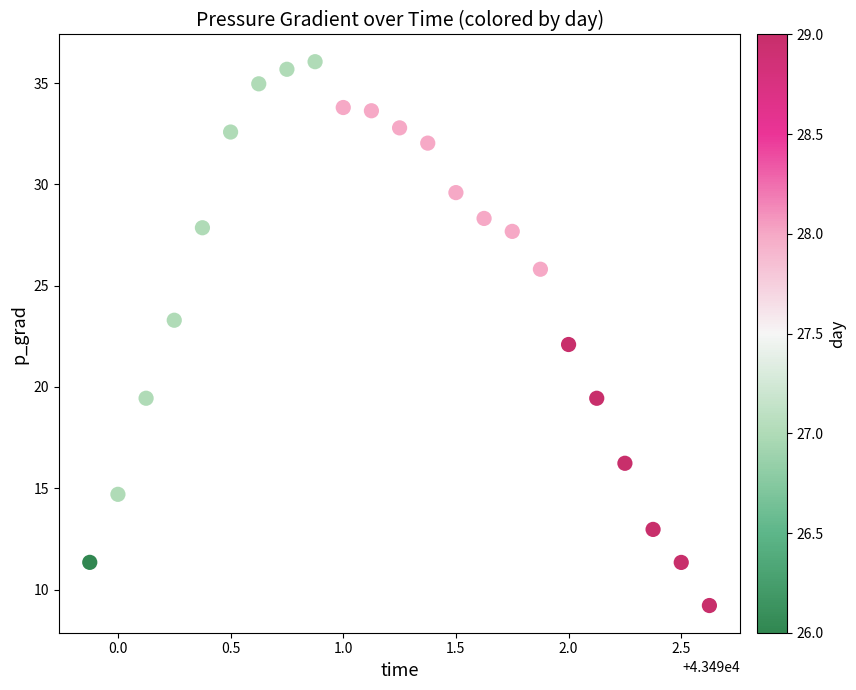

What is the range of X values (max minus min)?

2.8